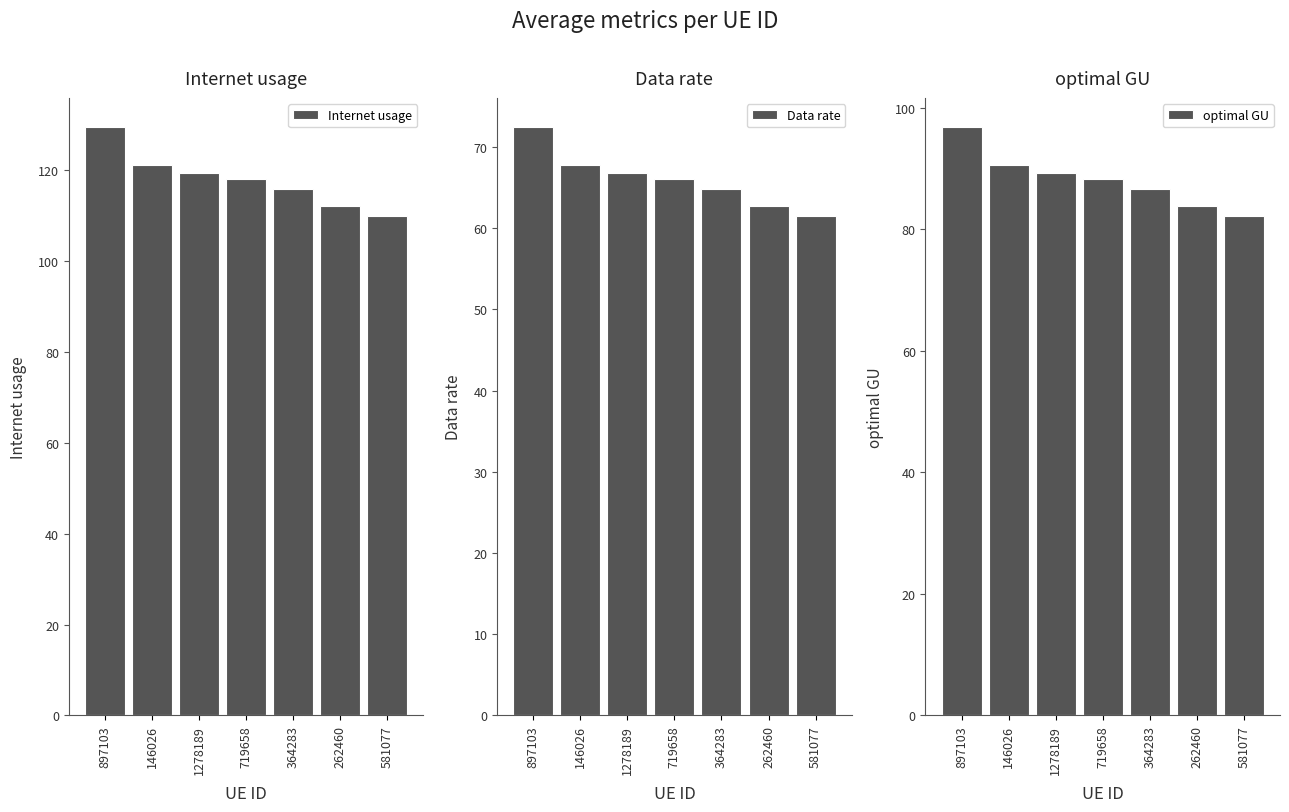

What is the value of the Data rate bar at the 6th from the left?

62.7